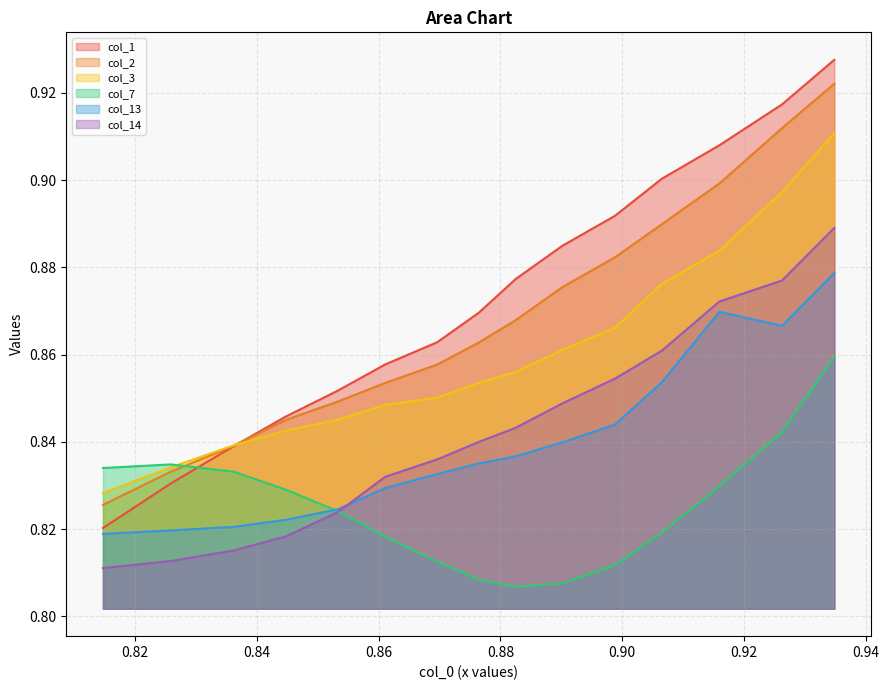

Which series has the widest spread of values?

col_1